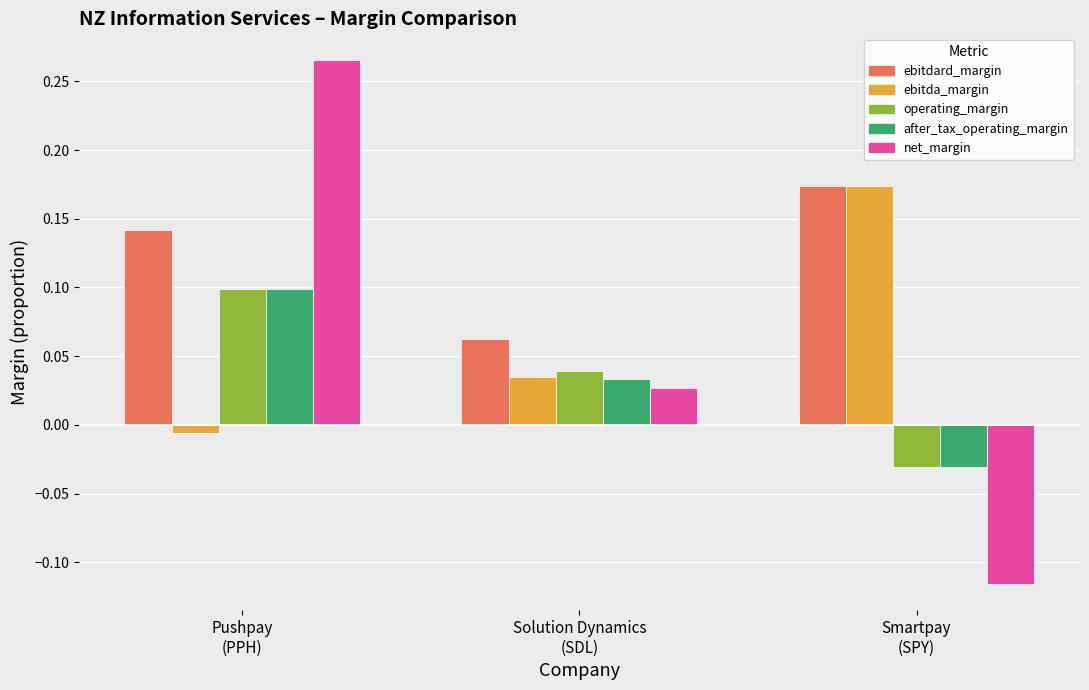

Does the chart contain any negative values?

Yes